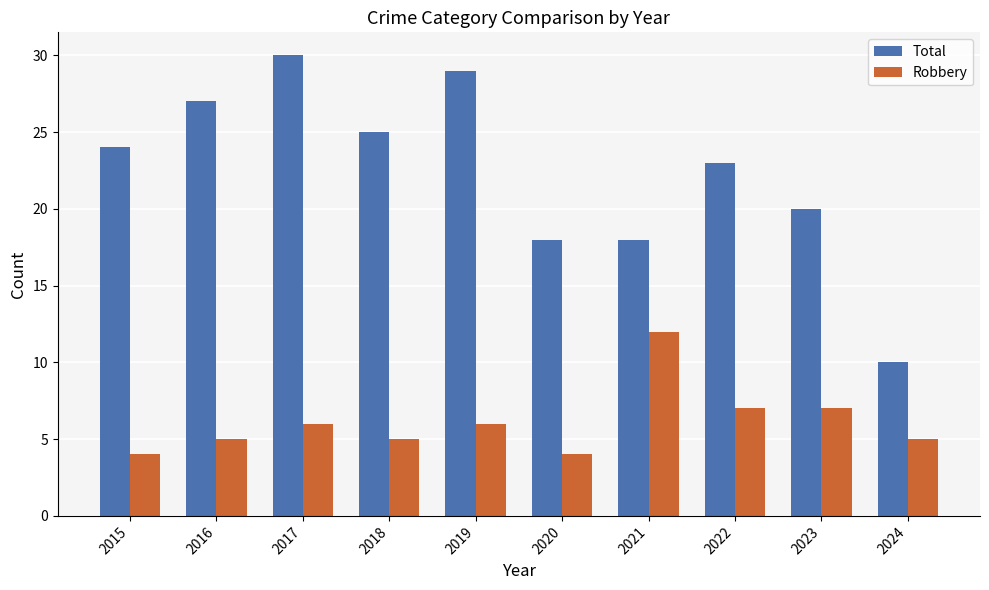

What value does the Robbery series have at 2017?

6